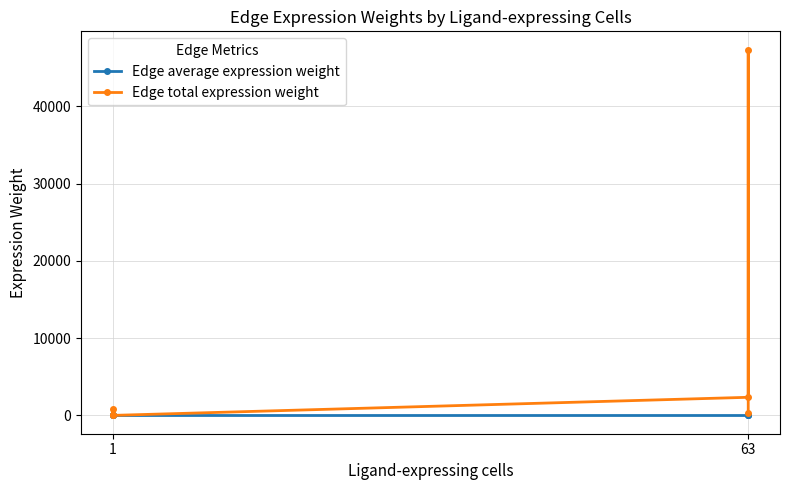

True or false: Edge total expression weight and Edge average expression weight cross at least once.

False